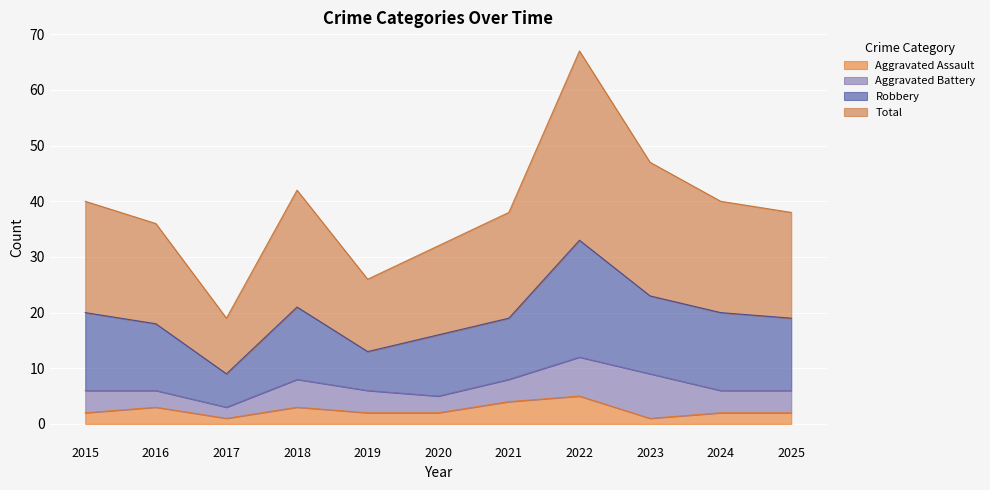

True or false: Aggravated Assault and Total cross at least once.

False